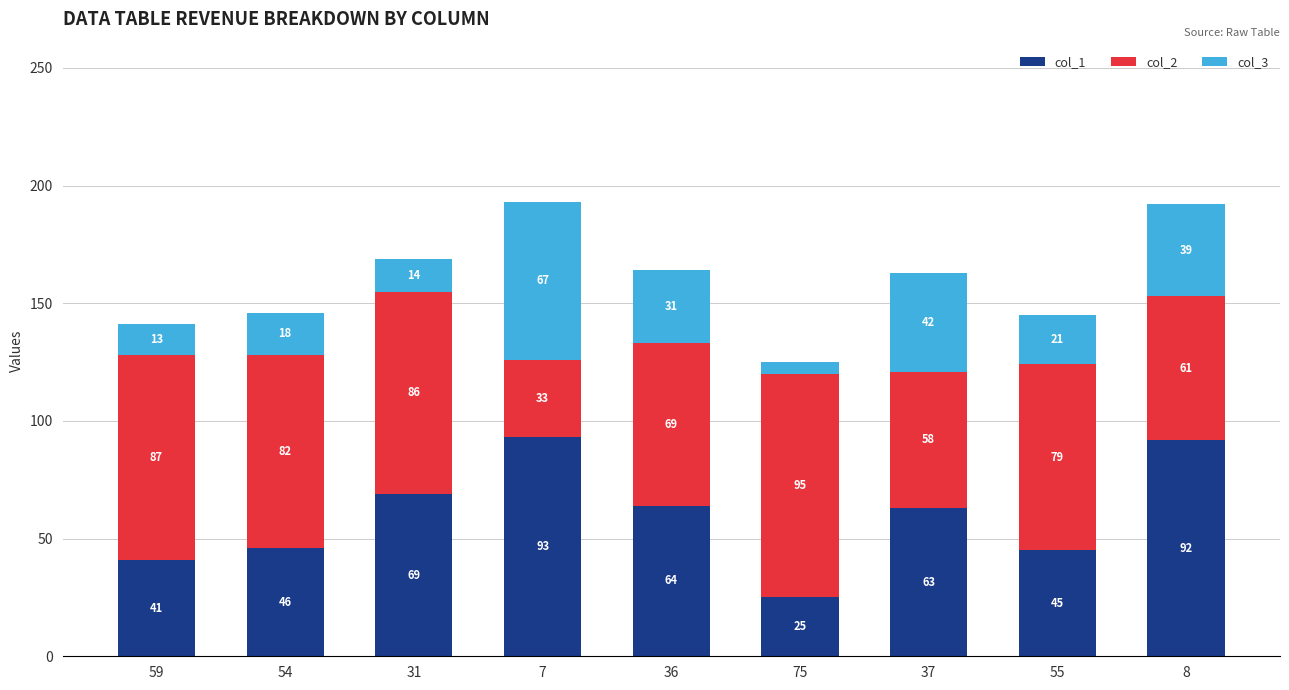

True or false: col_1 has a value of 41 at 59.

True